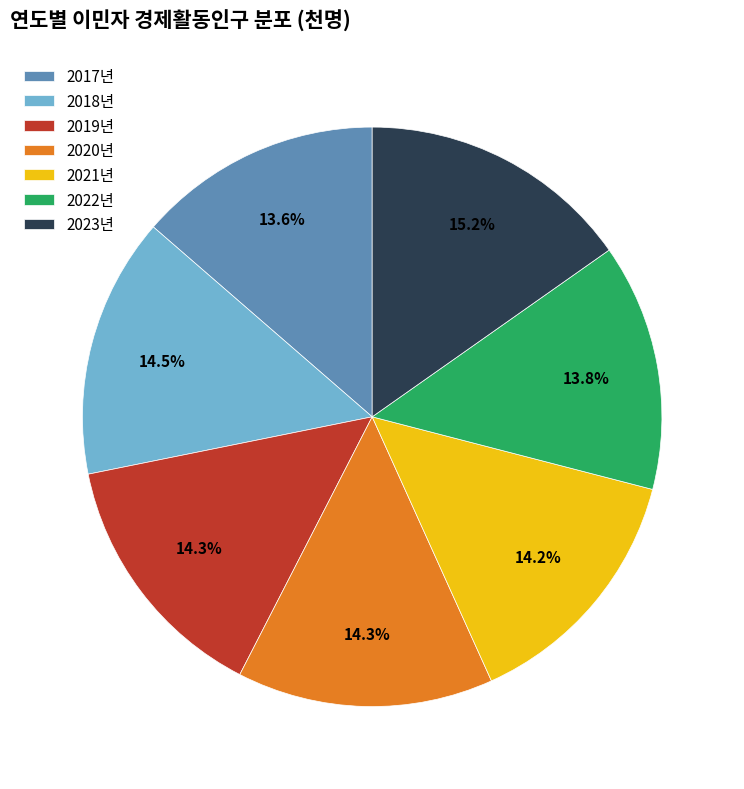

Count the number of slices in the pie.

7